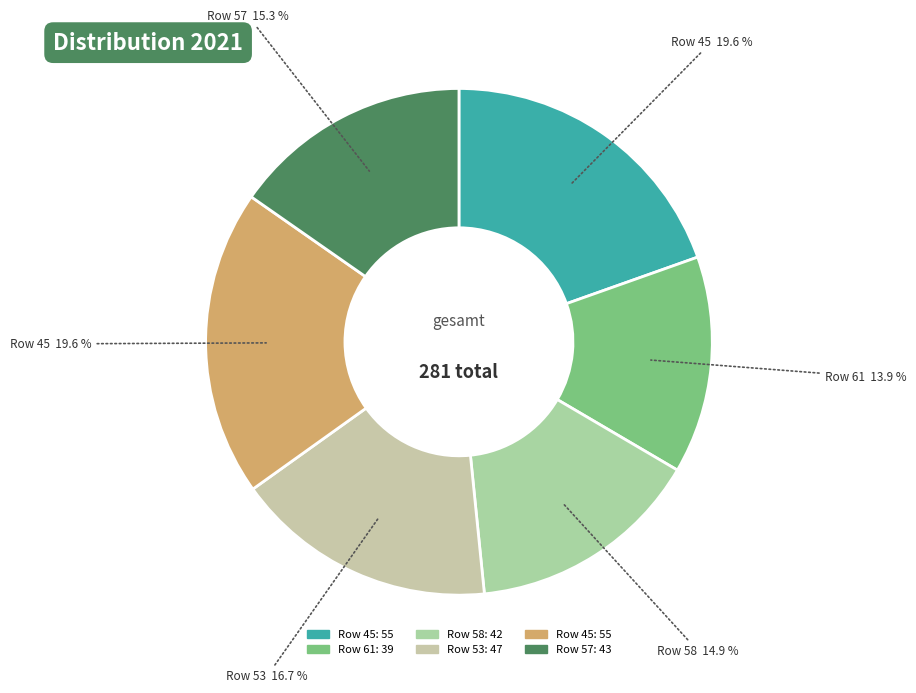

Is there a majority slice in this chart?

No